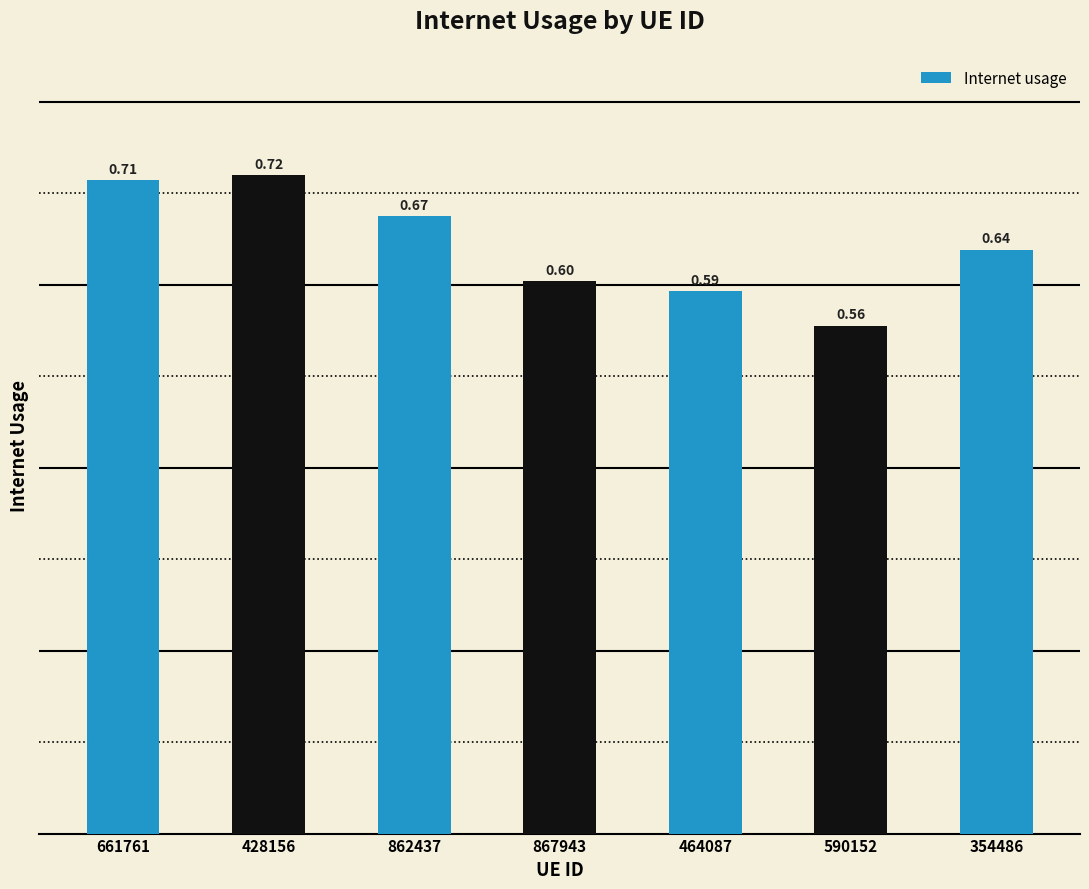

Between 590152 and 428156, which is larger?

428156